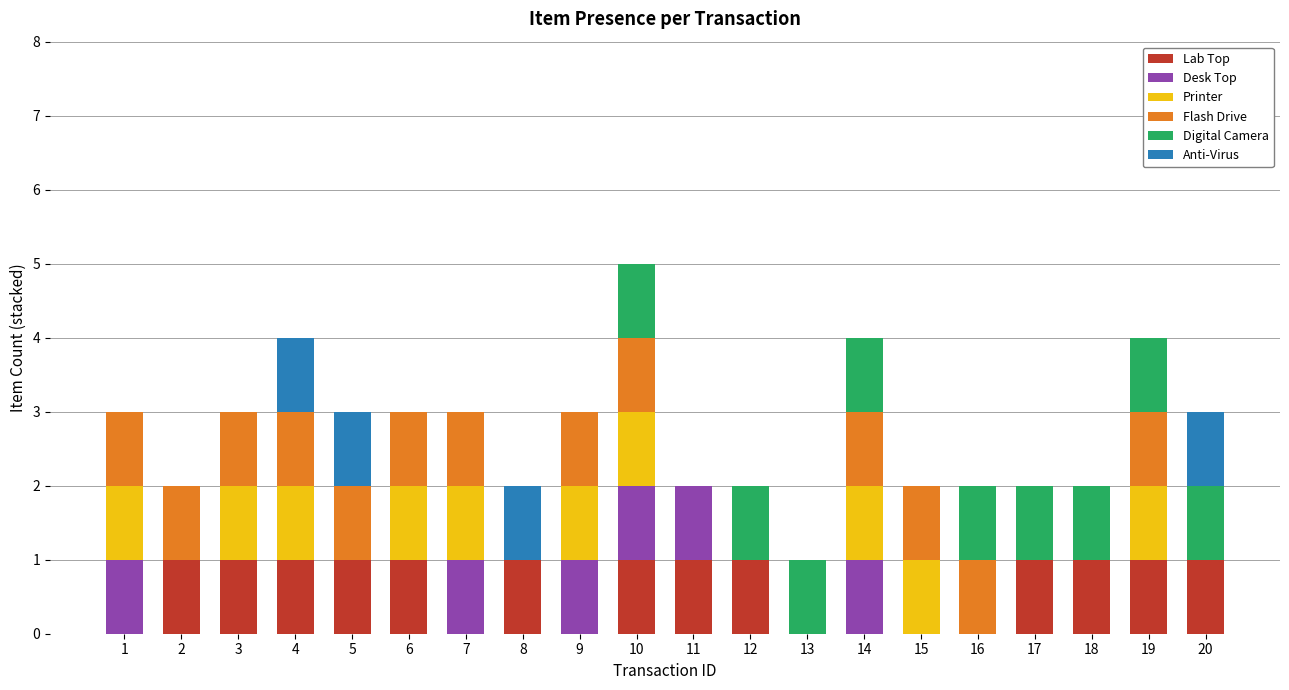

The Lab Top series shows 1 at 8. True or false?

True